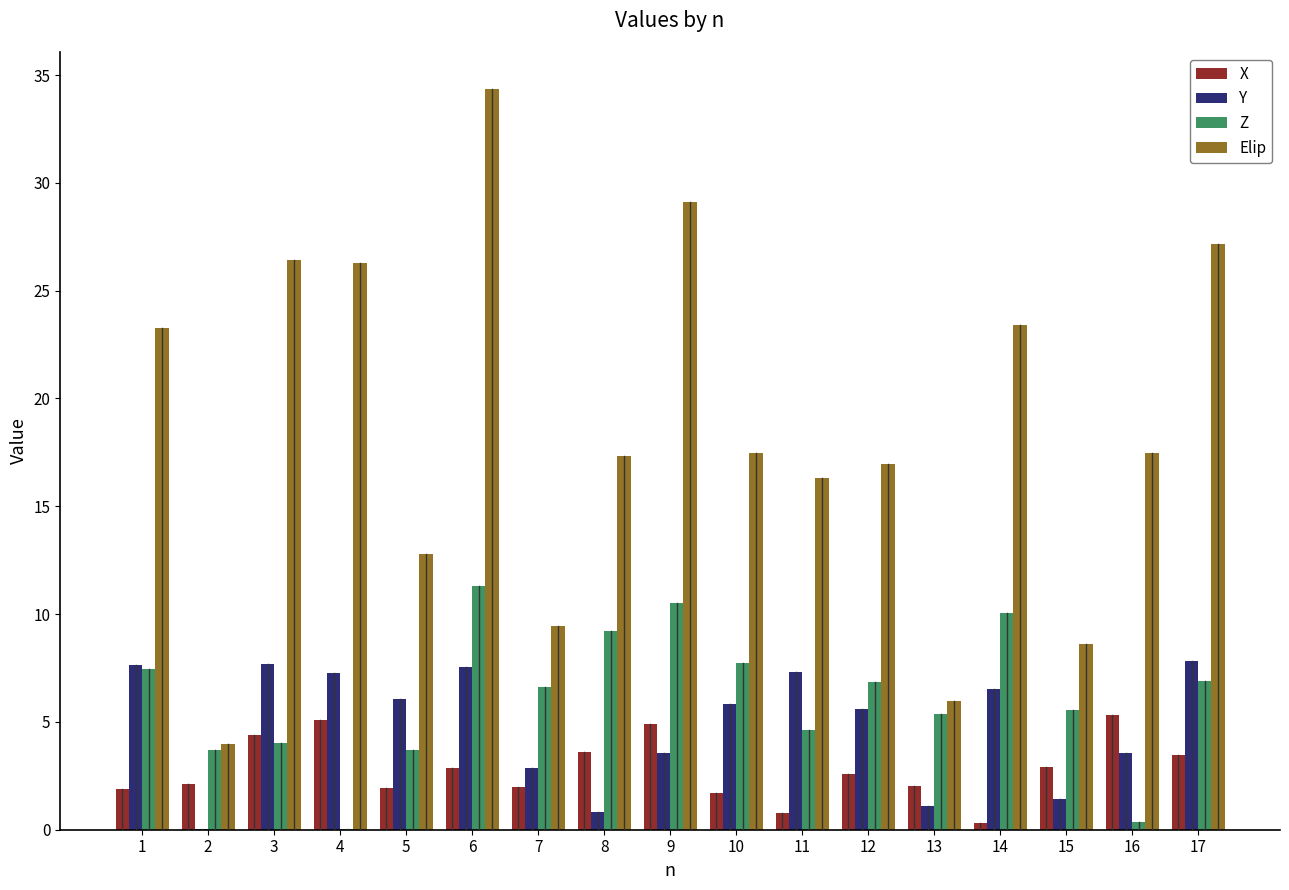

True or false: X has a value of 1.9 at 1.

True